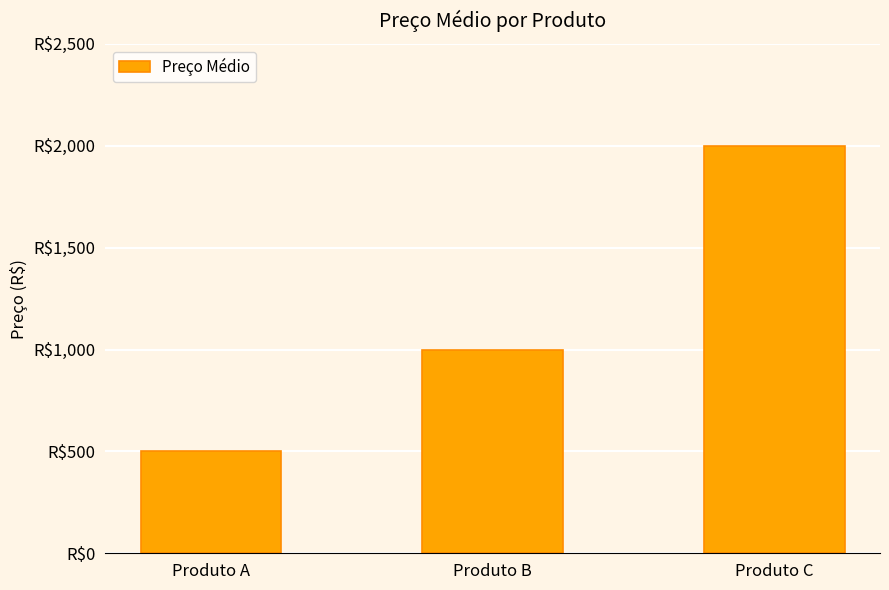

Between Produto C and Produto A, which is larger?

Produto C